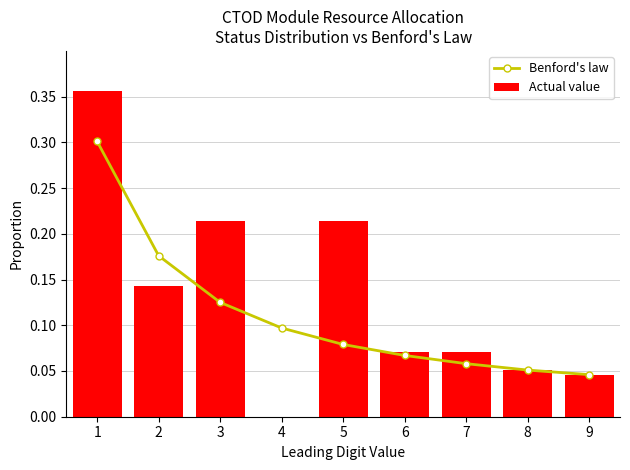

What are all the series names shown in the legend?

Benford's law, Actual value